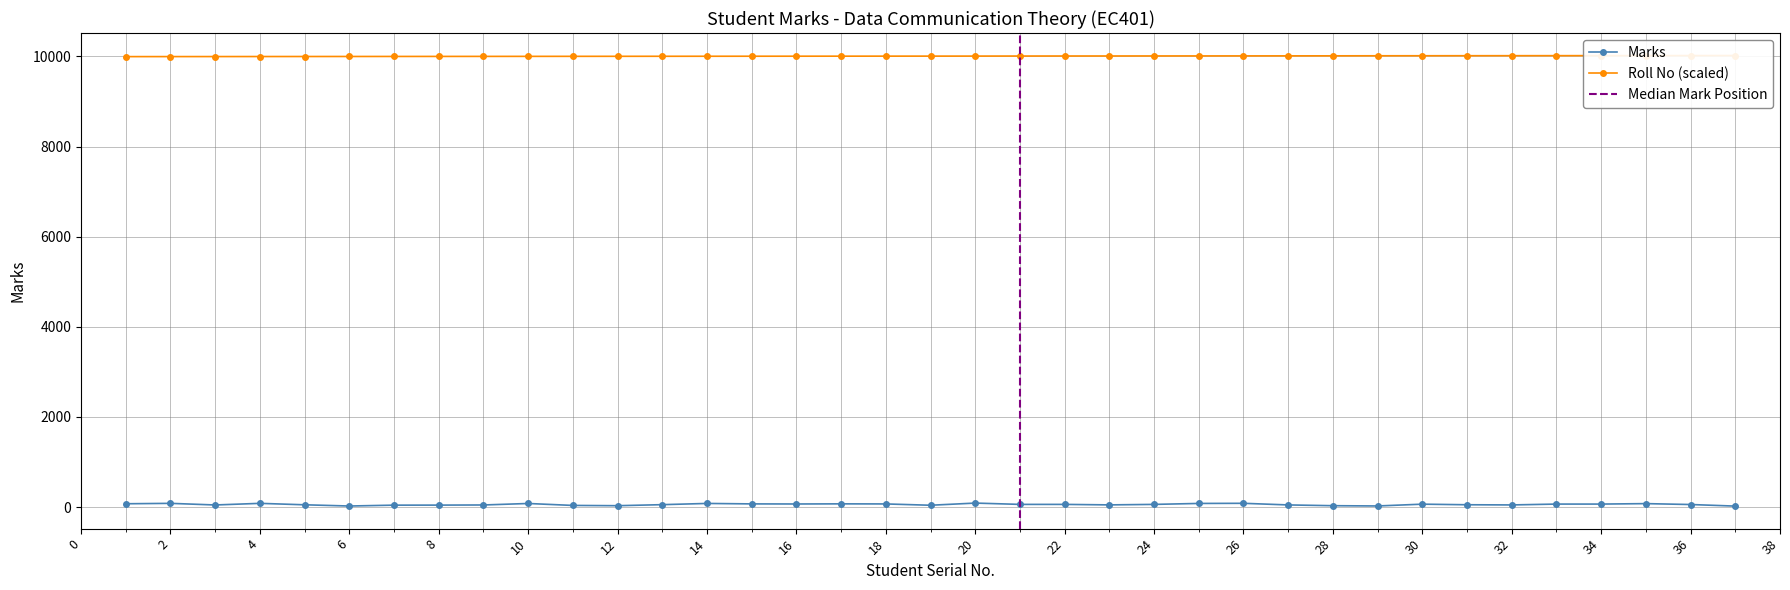

Which series changed the most between 8 and 32?

Roll No